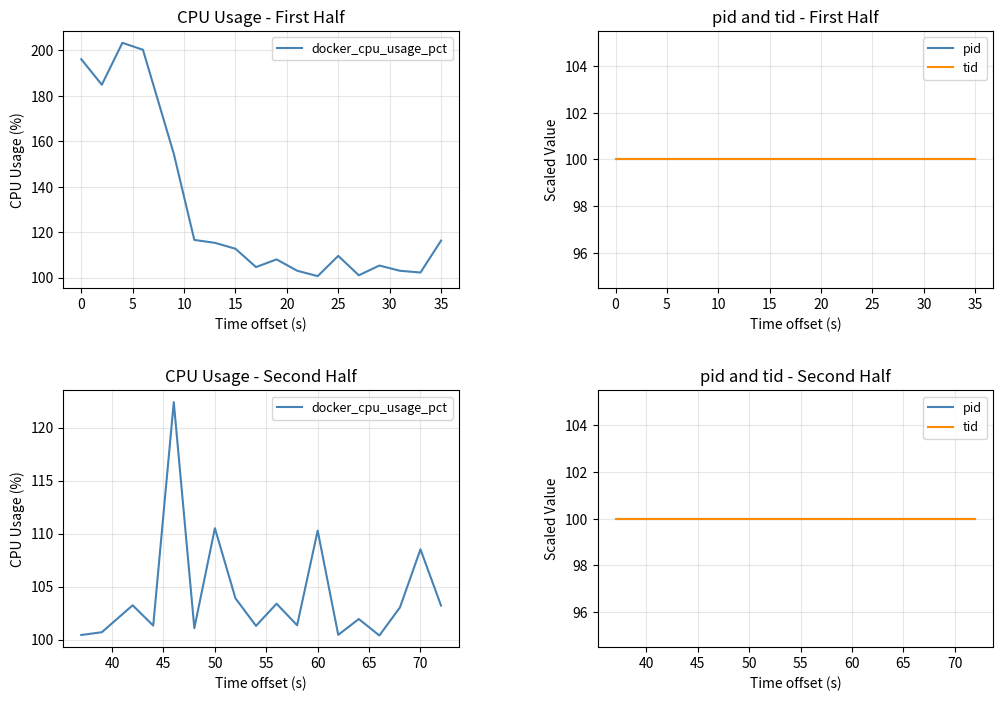

What is the sum of all docker_cpu_usage_pct values?

1877.4